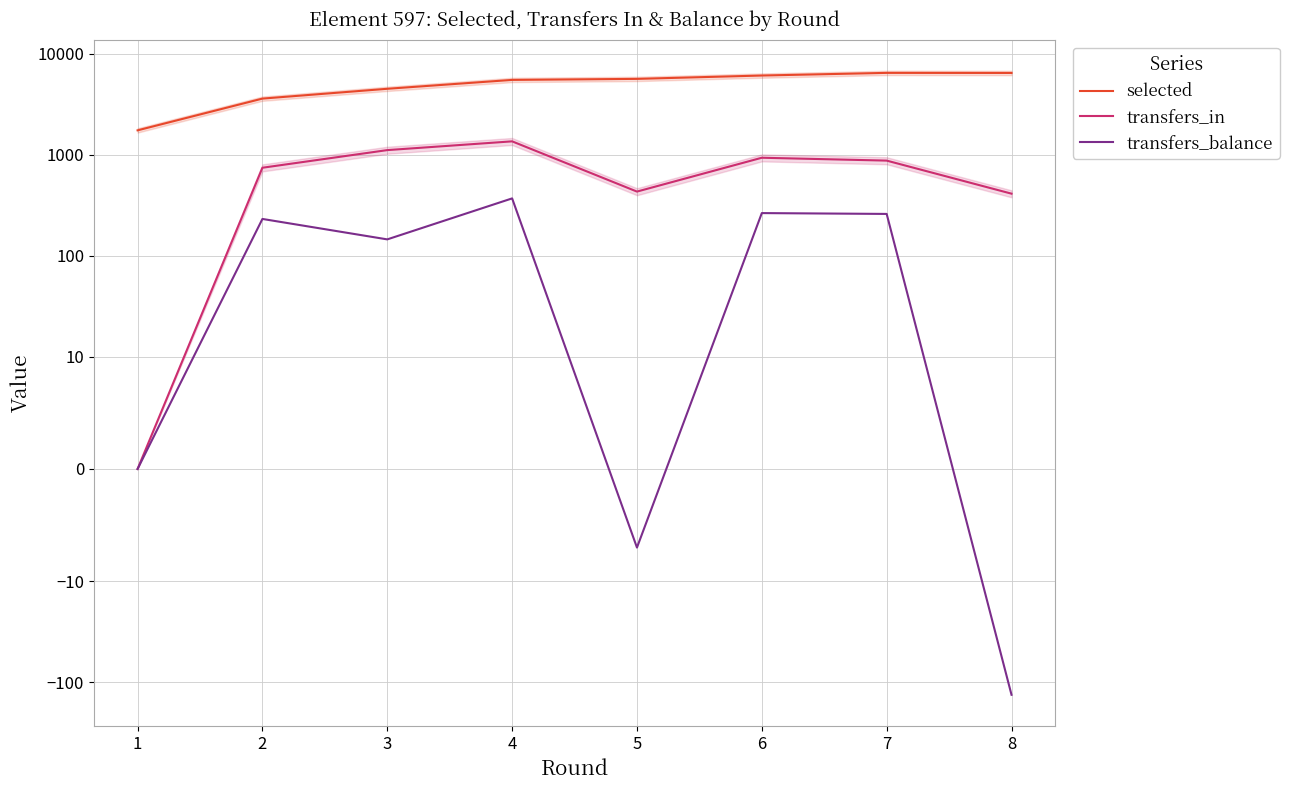

How many data points in selected are above 5623?

3